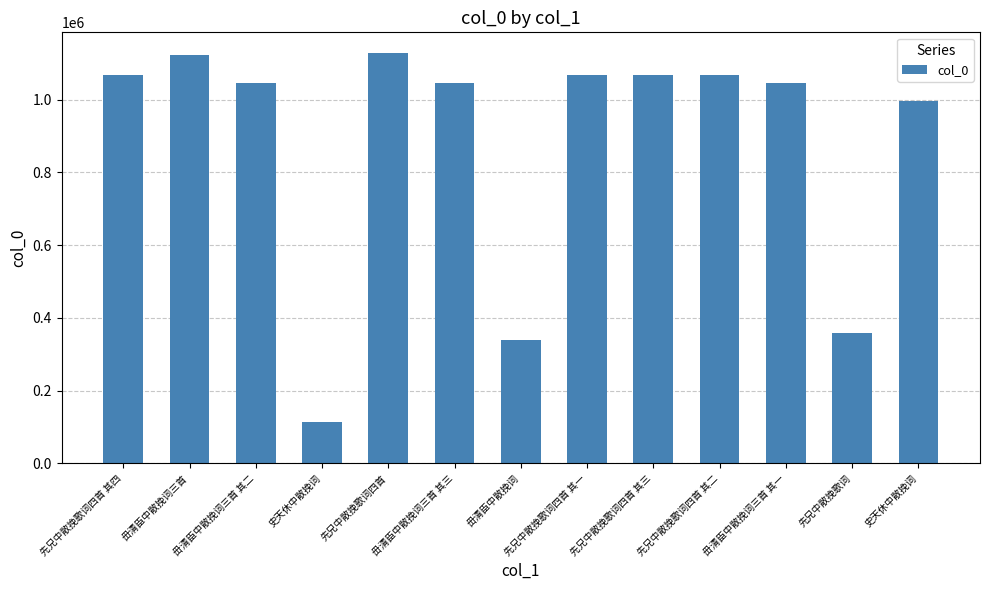

What is the greatest value displayed?

1128547